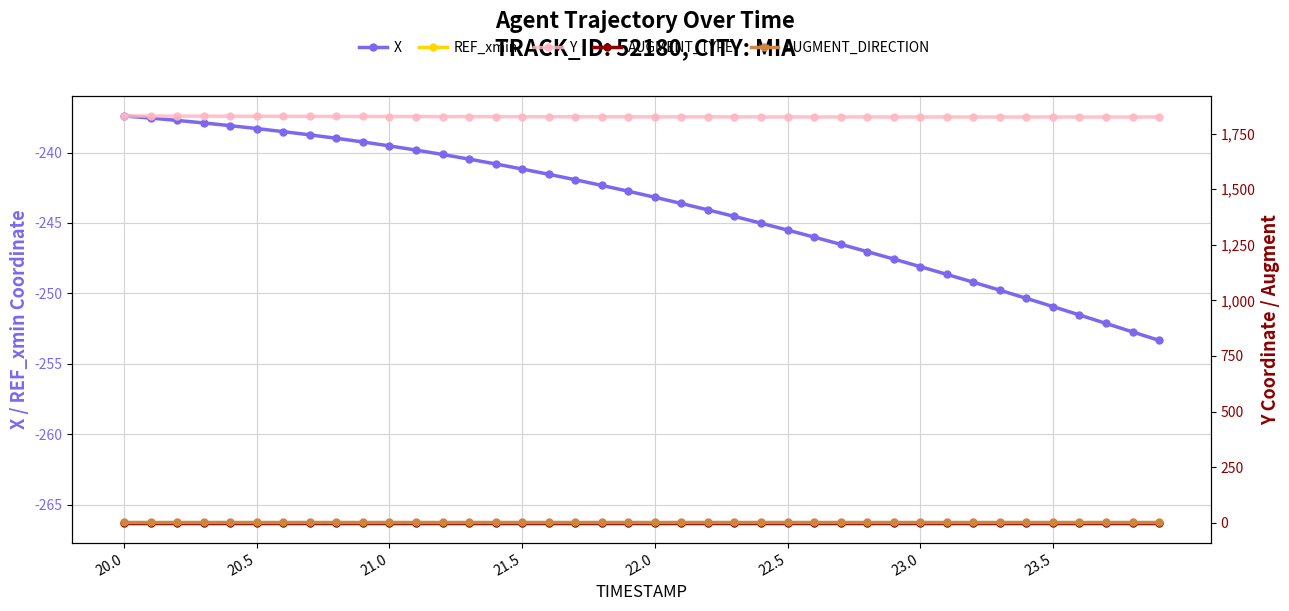

What are all the series names shown in the legend?

X, REF_xmin, Y, AUGMENT_TYPE, AUGMENT_DIRECTION